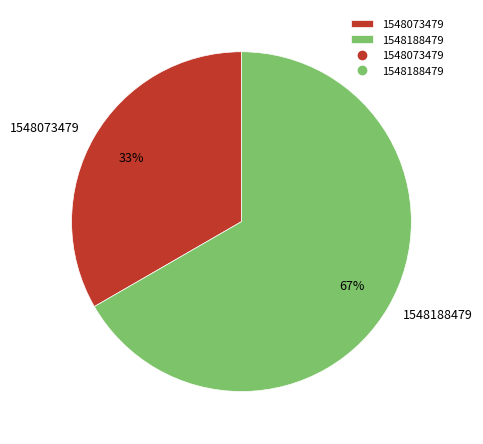

To the nearest percent, what is the average slice percentage?

50%